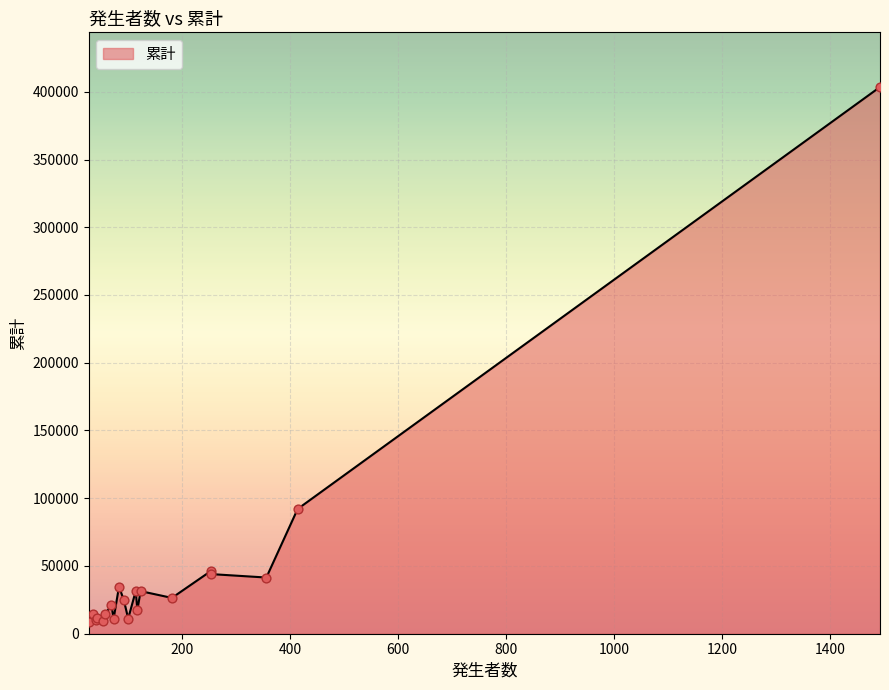

What is the greatest value displayed?

403514